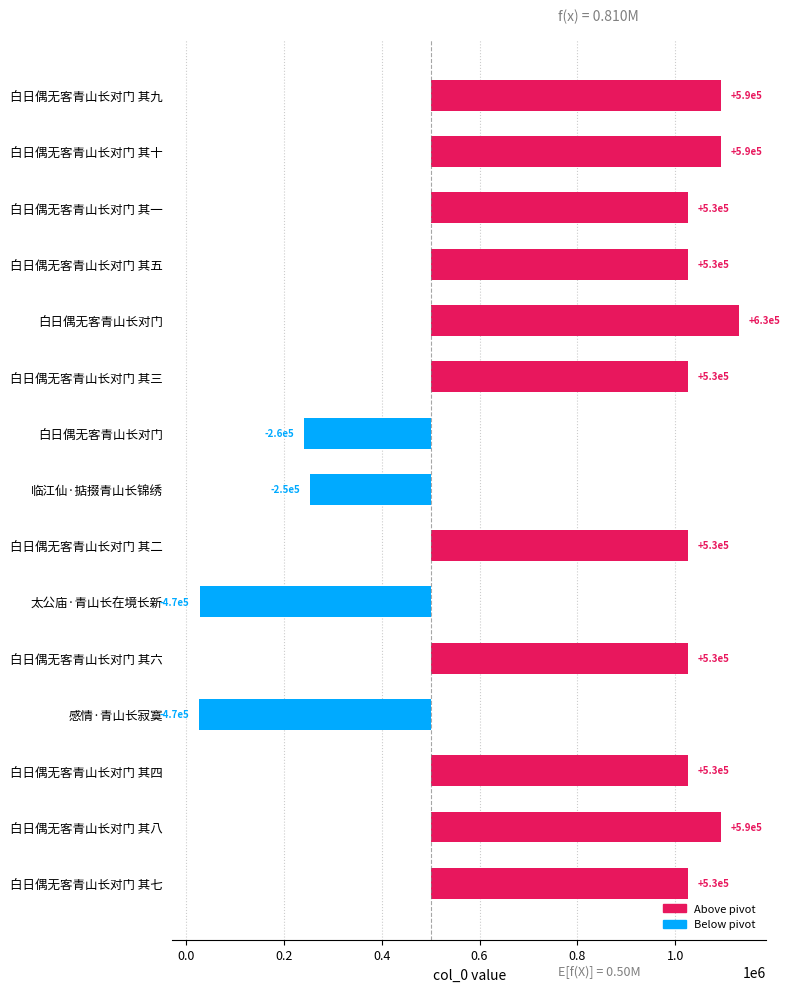

What is the sum of all values?

4644547